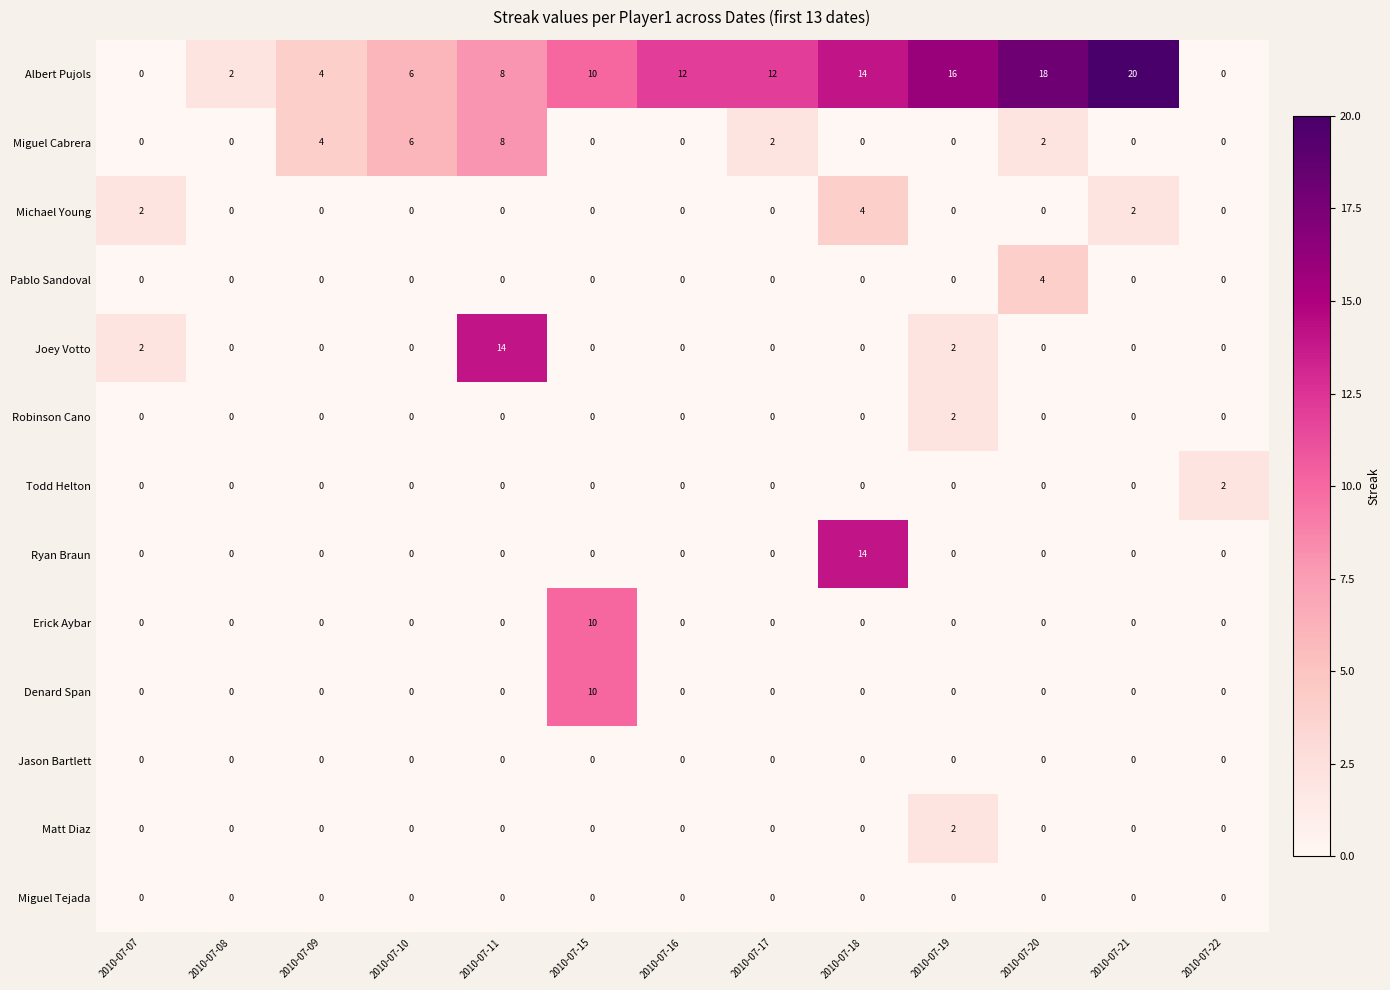

What is the difference between the maximum and second lowest values in the Albert Pujols series?

20